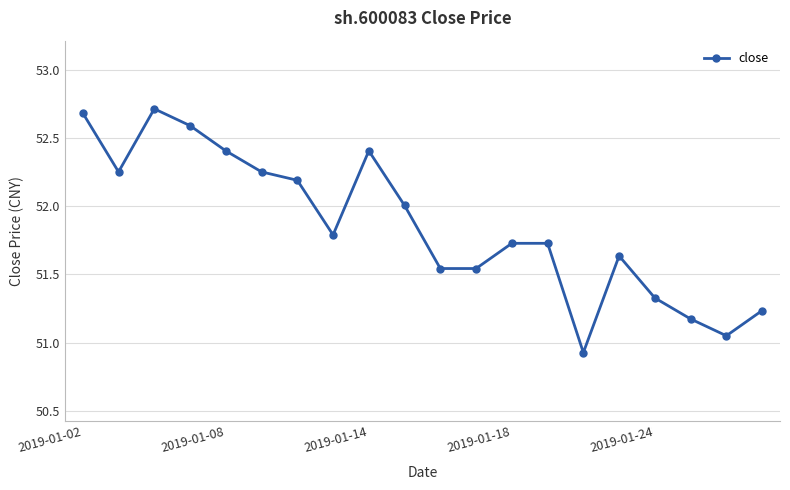

What is the minimum value shown in the chart?

50.9